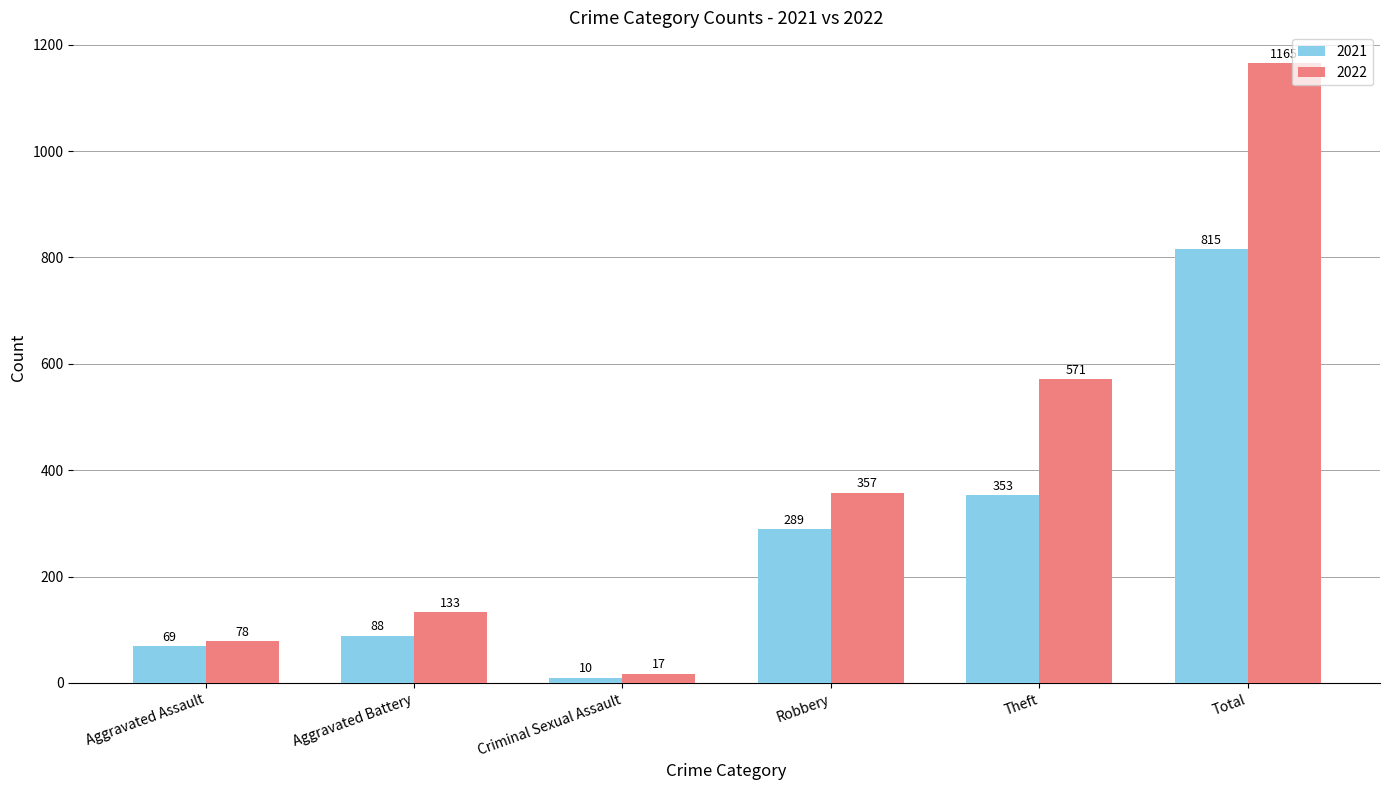

Is it true that 2022 equals 17 at Criminal Sexual Assault?

True